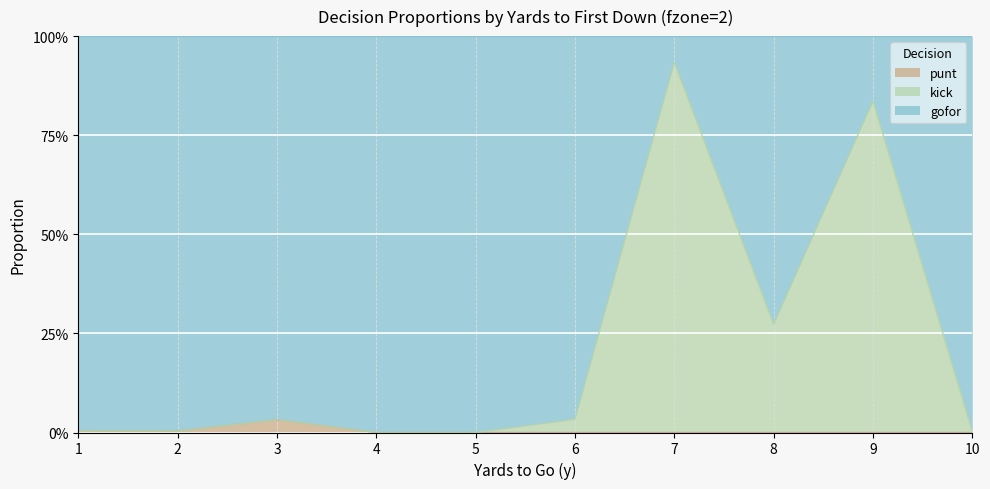

True or false: gofor has more than 2 interior local peaks.

True